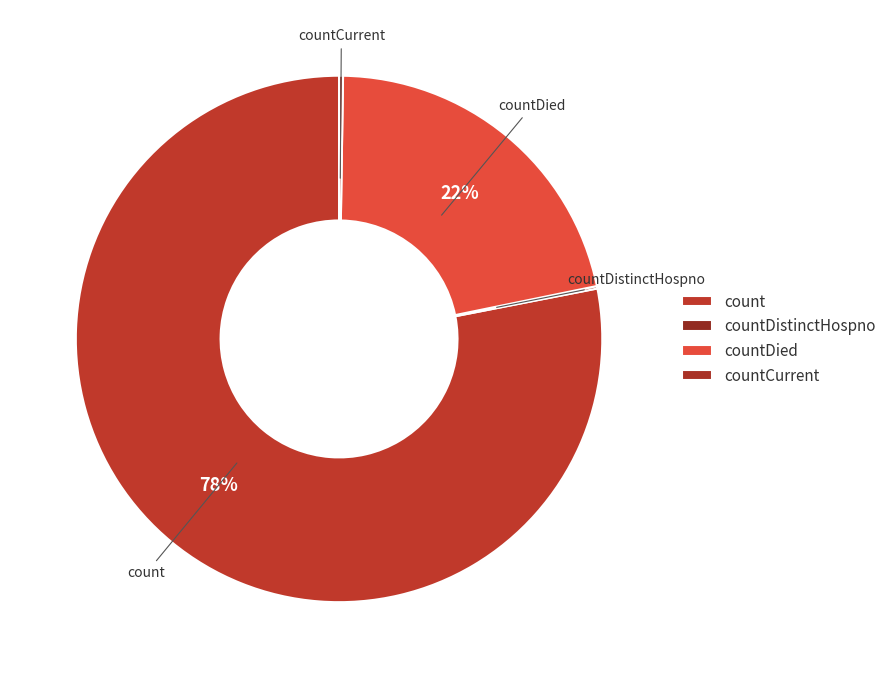

Which has a higher value, count or countDistinctHospno?

count